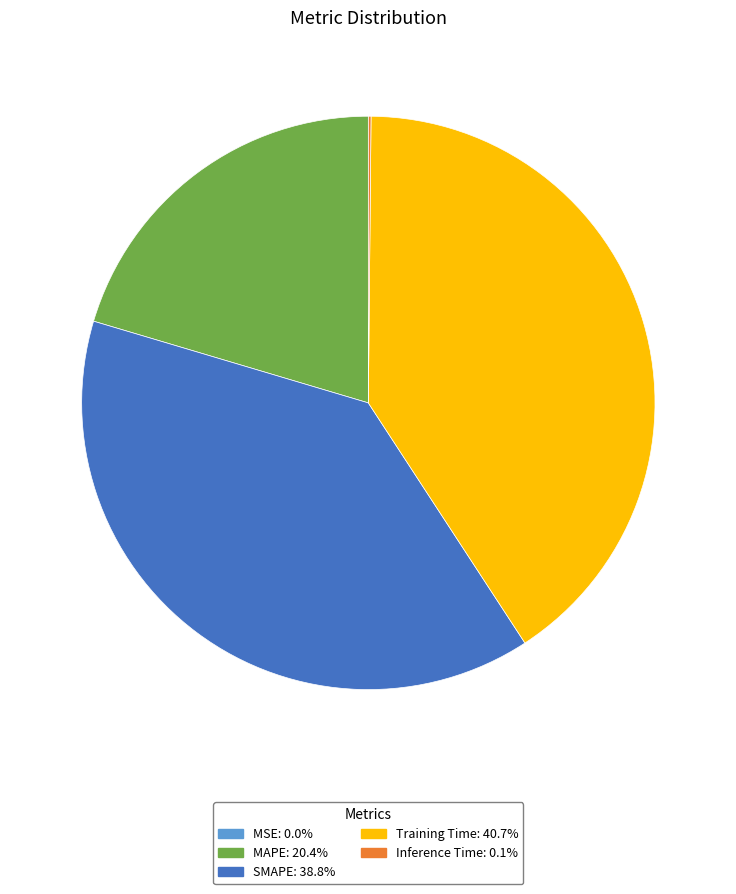

Is there any slice that represents more than half of the pie?

No